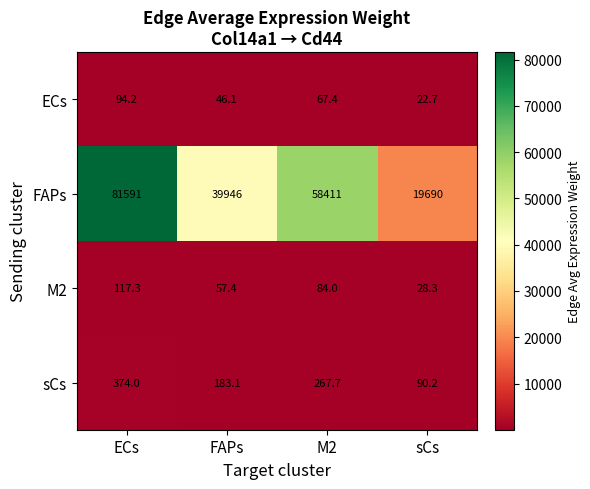

Reading right to left, what are all the values shown in this chart?

ECs: sCs=22.7	M2=67.4	FAPs=46.1	ECs=94.2
FAPs: sCs=19690.0	M2=58411.0	FAPs=39946.0	ECs=81591.0
M2: sCs=28.3	M2=84.0	FAPs=57.4	ECs=117.3
sCs: sCs=90.2	M2=267.7	FAPs=183.1	ECs=374.0